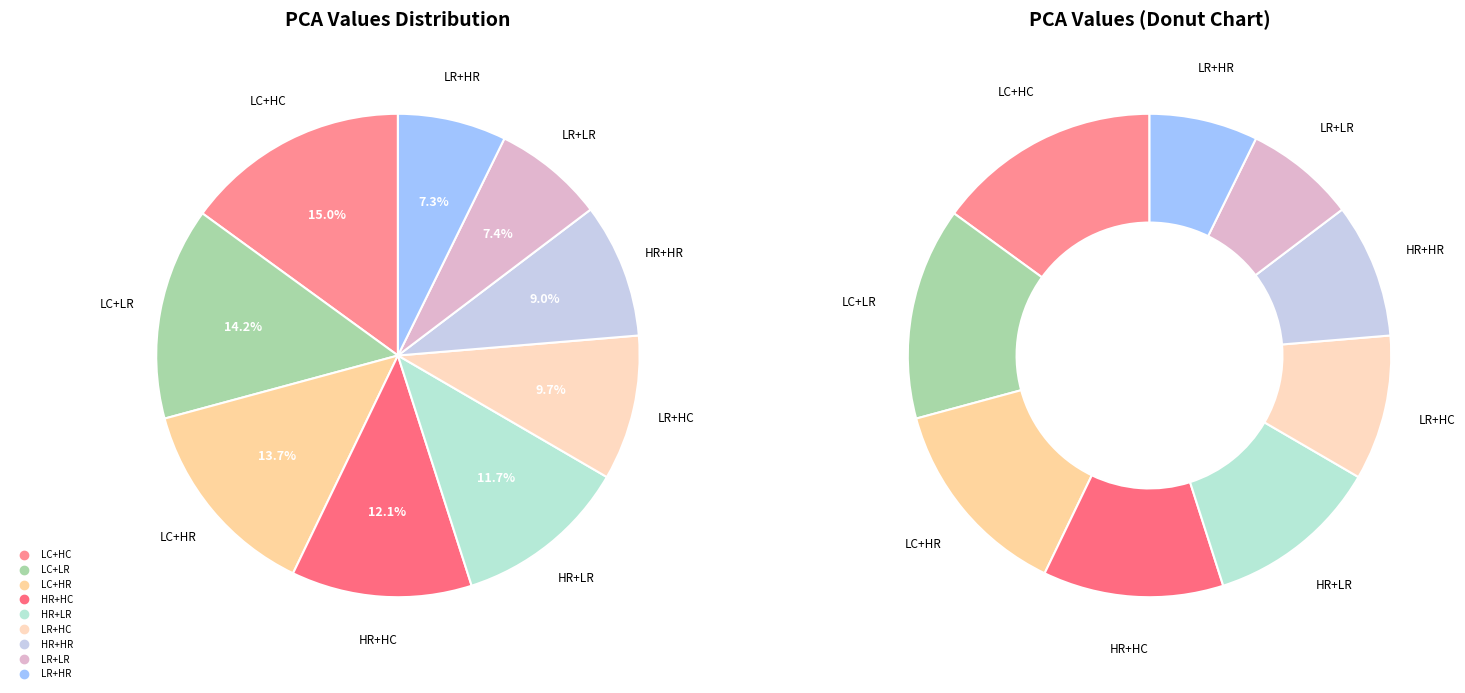

Which category has the biggest portion of the pie?

LC+HC